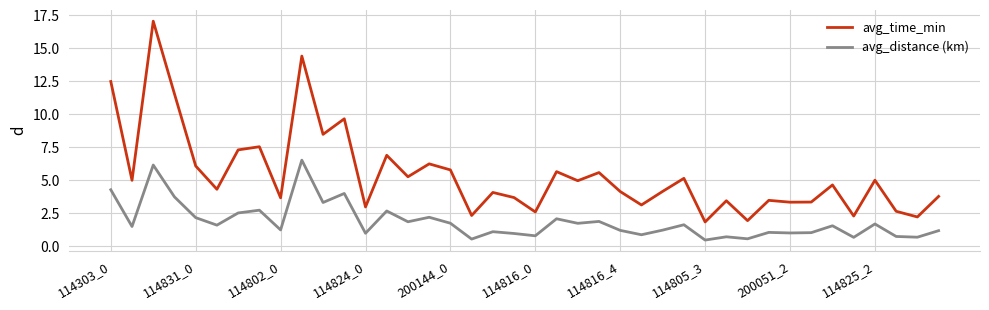

True or false: avg_time_min and avg_distance (km) intersect in this chart.

False